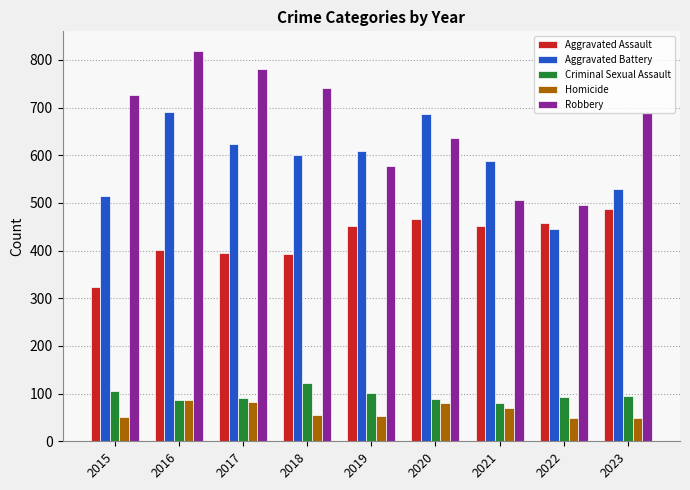

What is the highest value of the Homicide series?

87